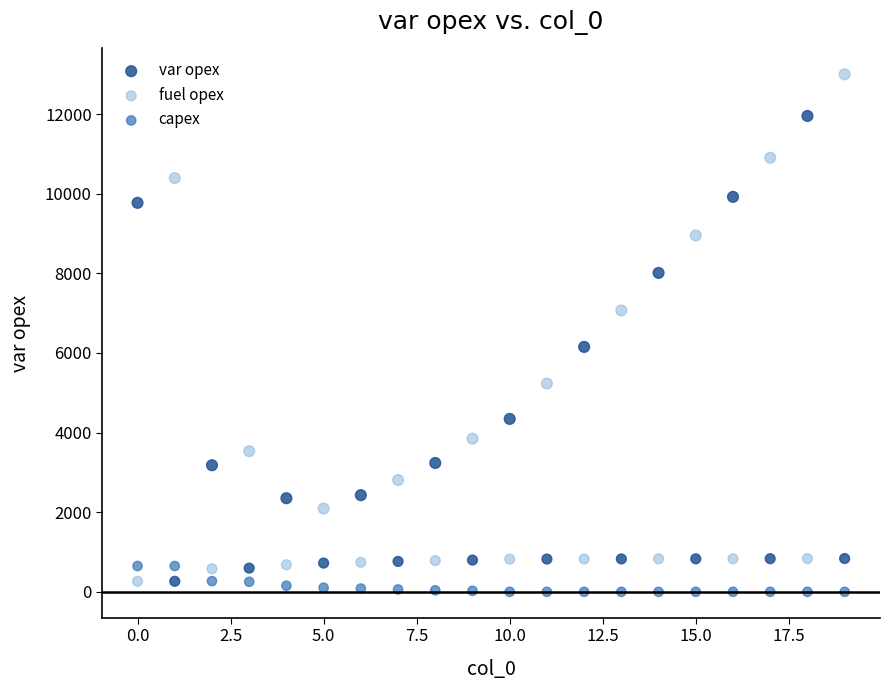

Which series contains the lowest Y value?

capex